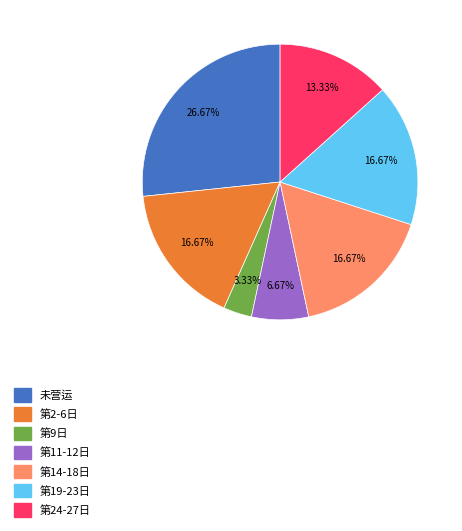

Does any single category account for the majority?

No